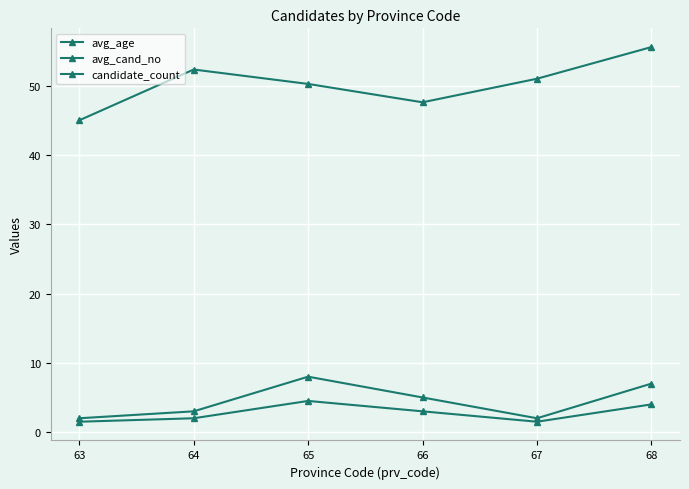

How many data points in avg_cand_no are less than 3?

3